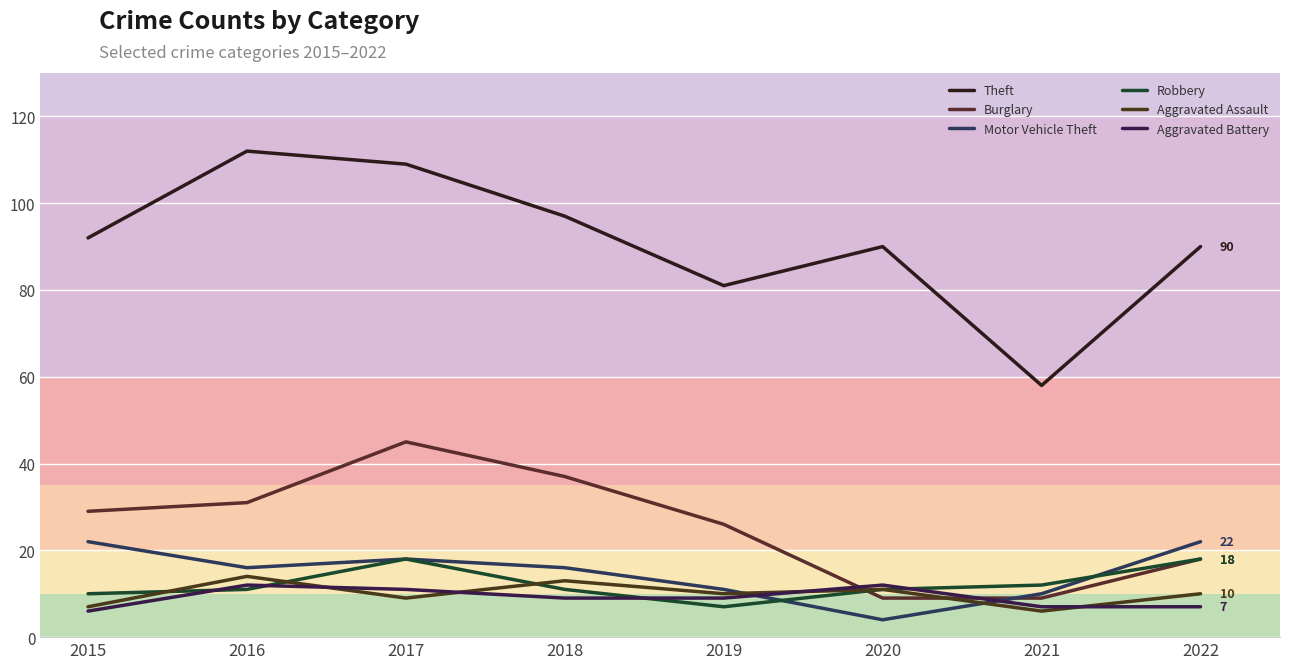

Which series has the largest total across all categories?

Theft